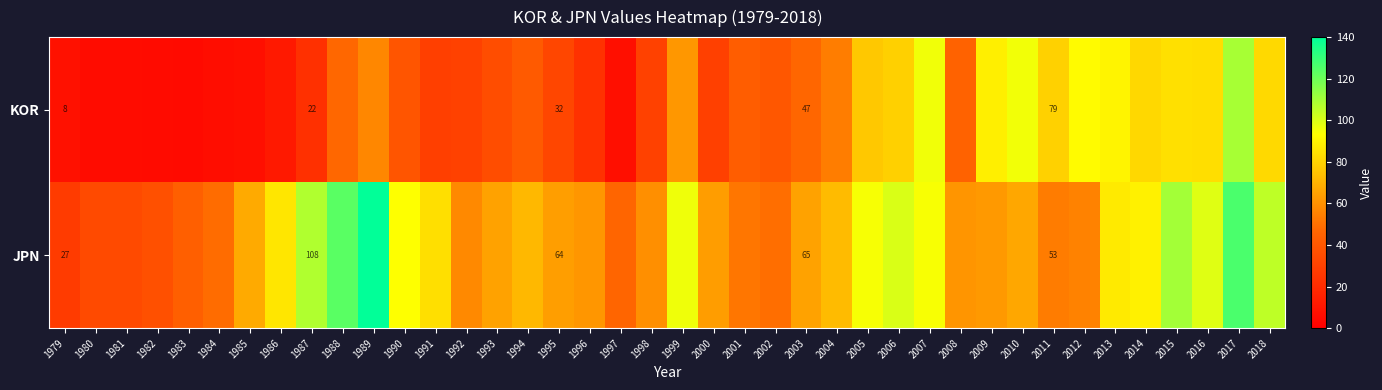

How many data points in JPN are less than 66?

20